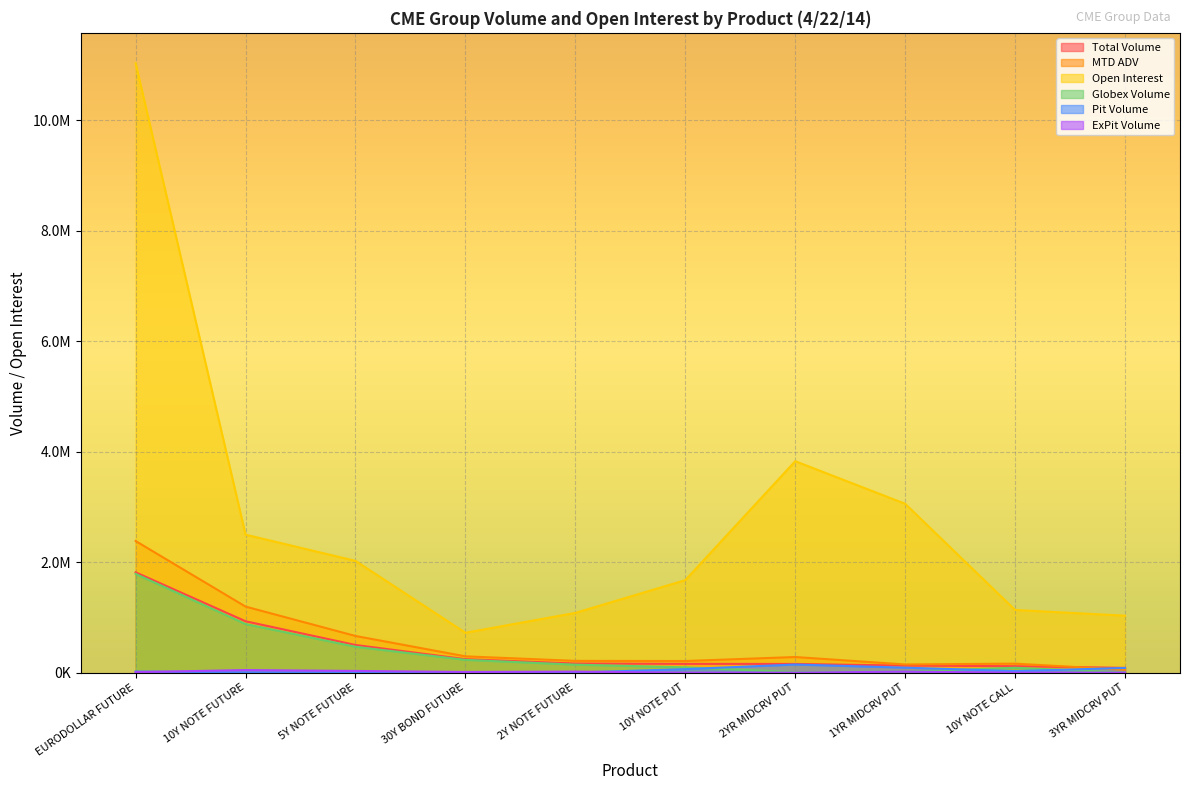

Which category has the lowest value across all series?

10Y NOTE PUT